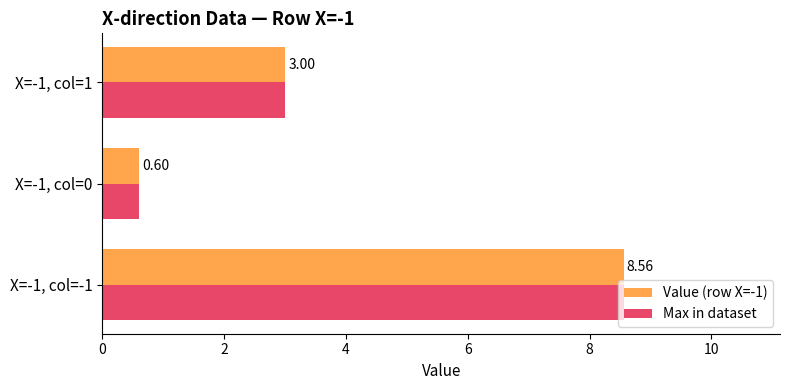

At which category is the sum across all series the highest?

X=-1, col=-1